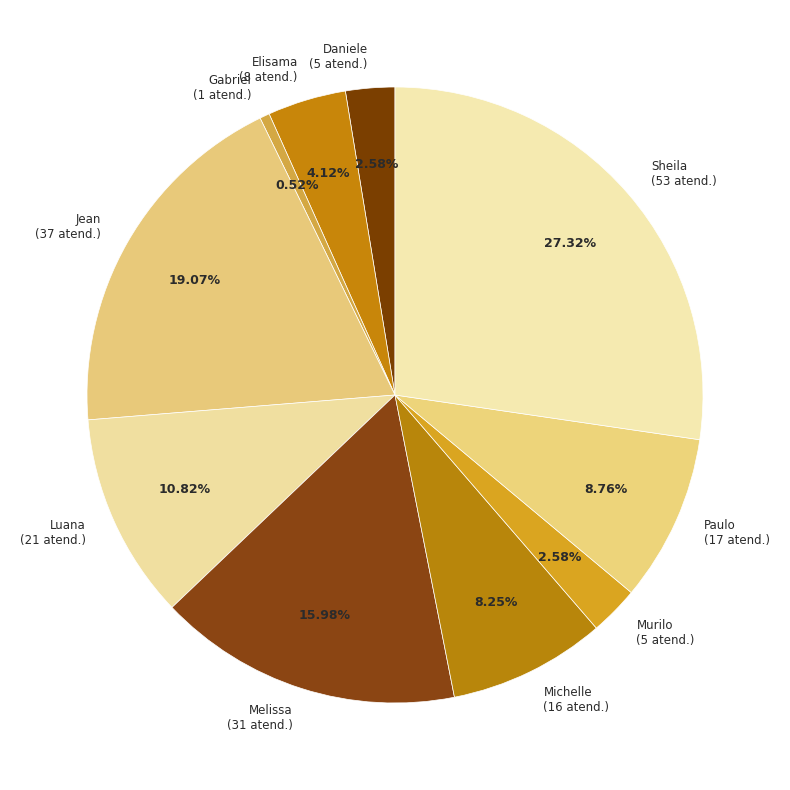

How many segments does this pie chart have?

10